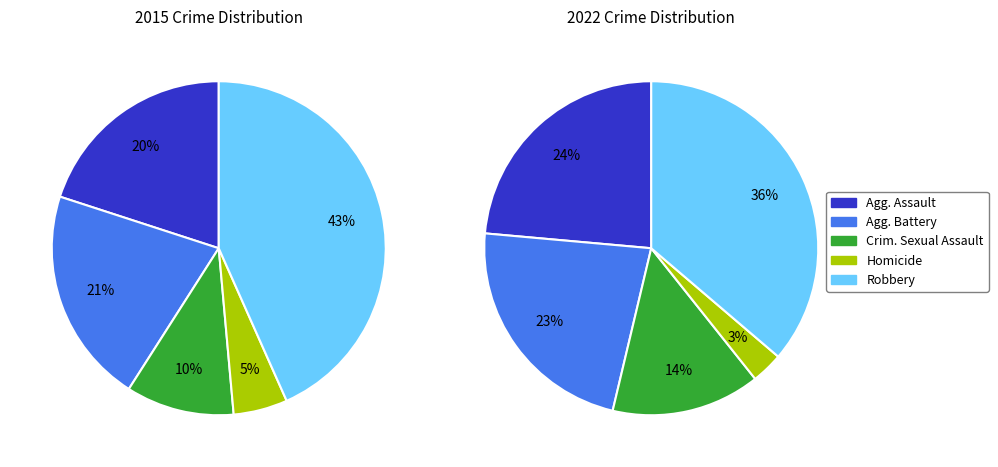

To the nearest percent, what is the average slice percentage?

20%